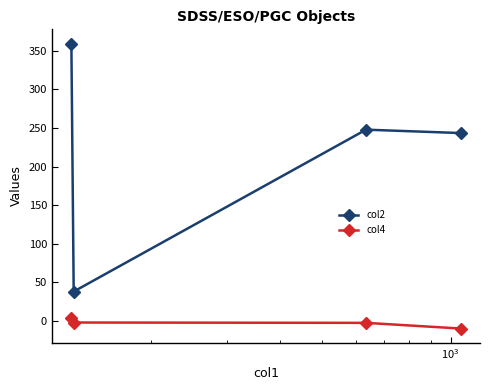

True or false: col2 and col4 intersect in this chart.

False